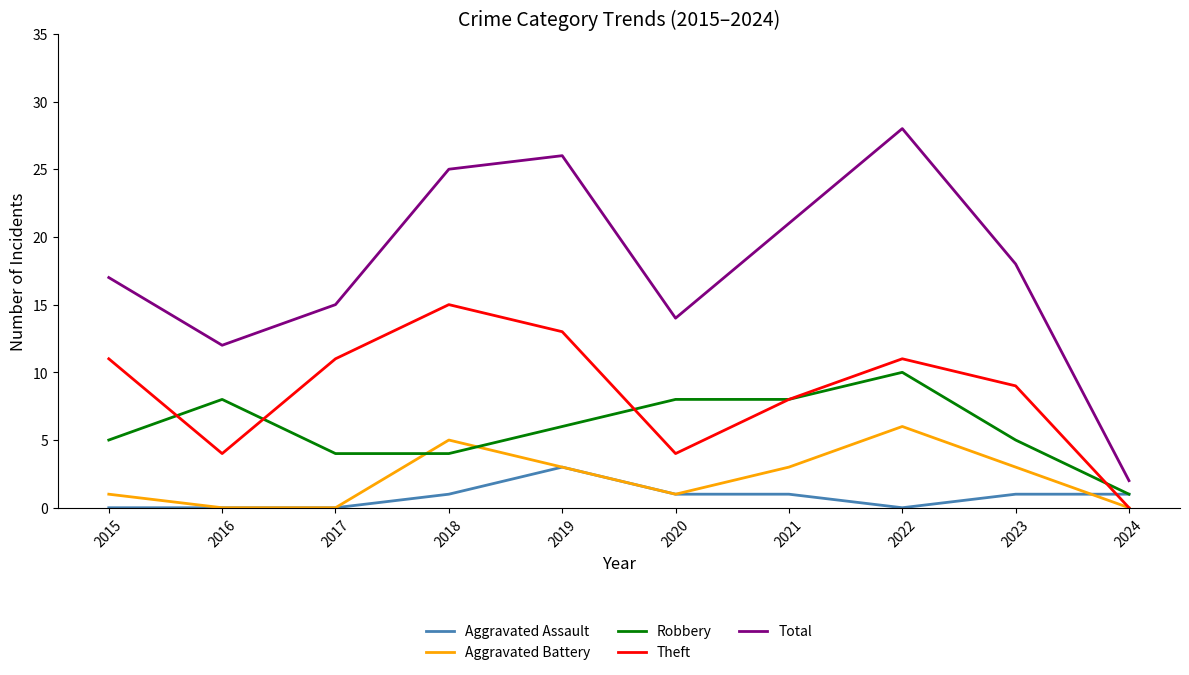

What is the sum of all Total values?

178